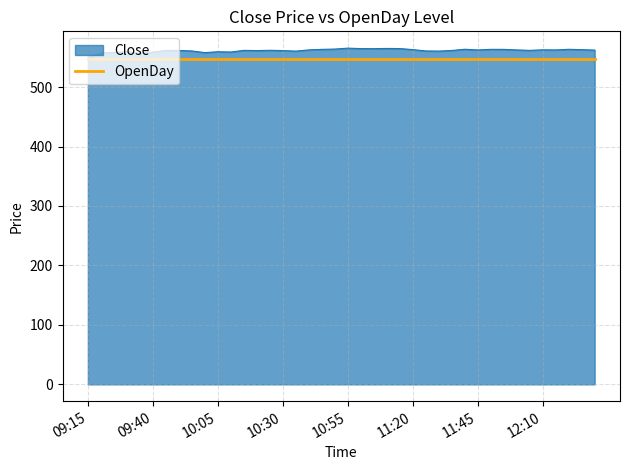

Which series has the widest spread of values?

Close